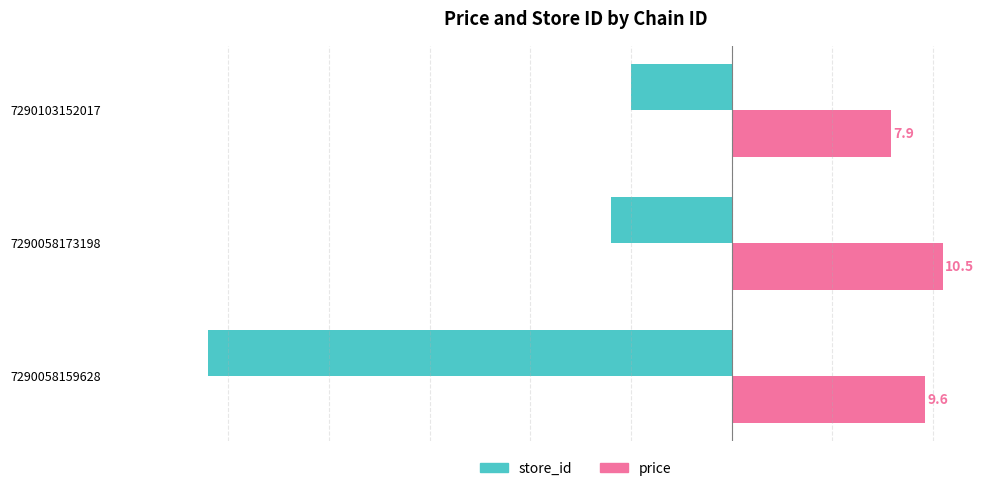

List the series in order of their overall mean, lowest first.

store_id, price